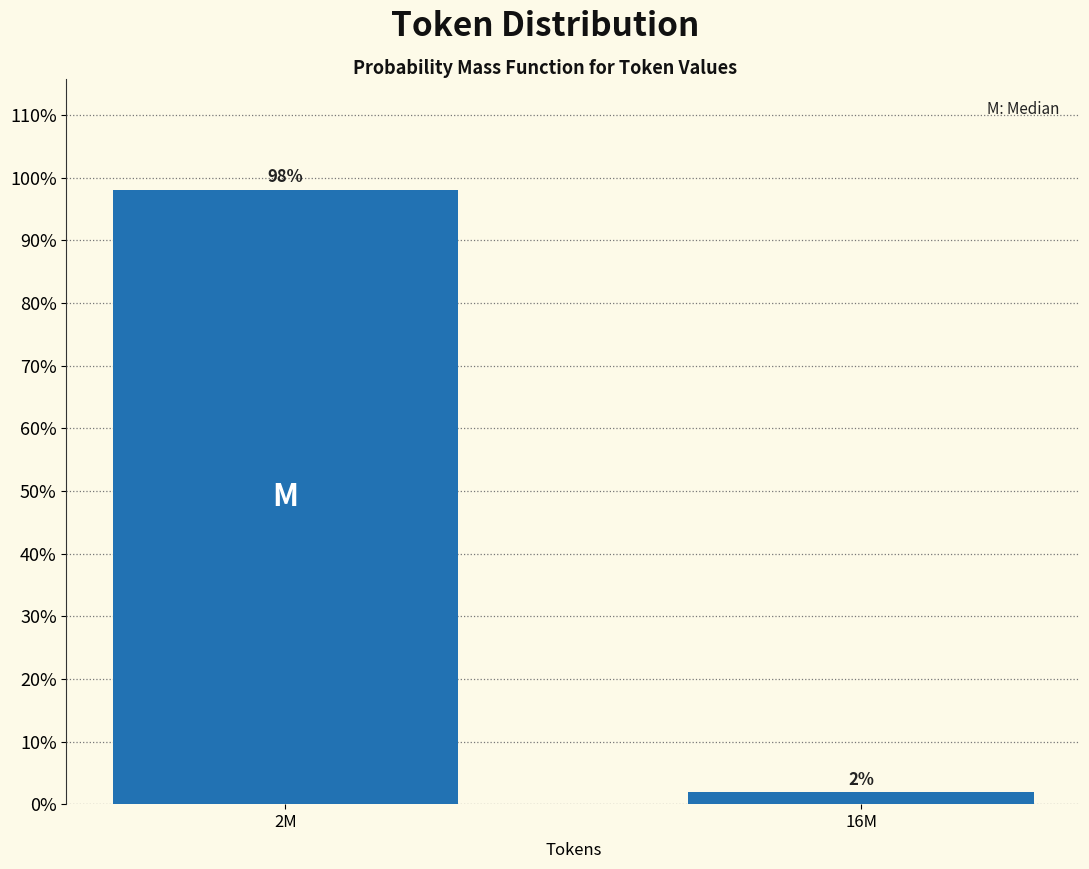

What is the label of the 1st bar from the right?

16M